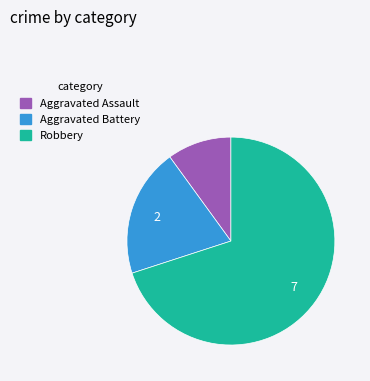

Rank the categories by value from lowest to highest.

Aggravated Assault, Aggravated Battery, Robbery